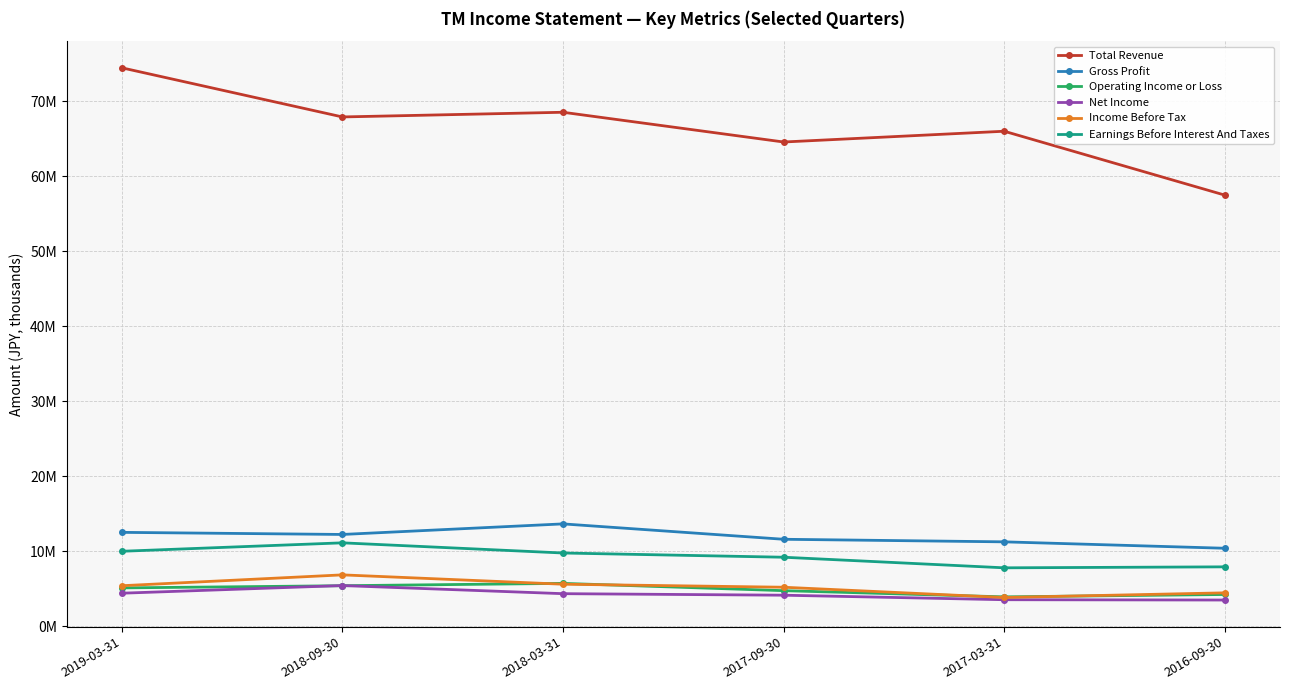

In Gross Profit, how many points are higher than both neighbors (excluding endpoints)?

1